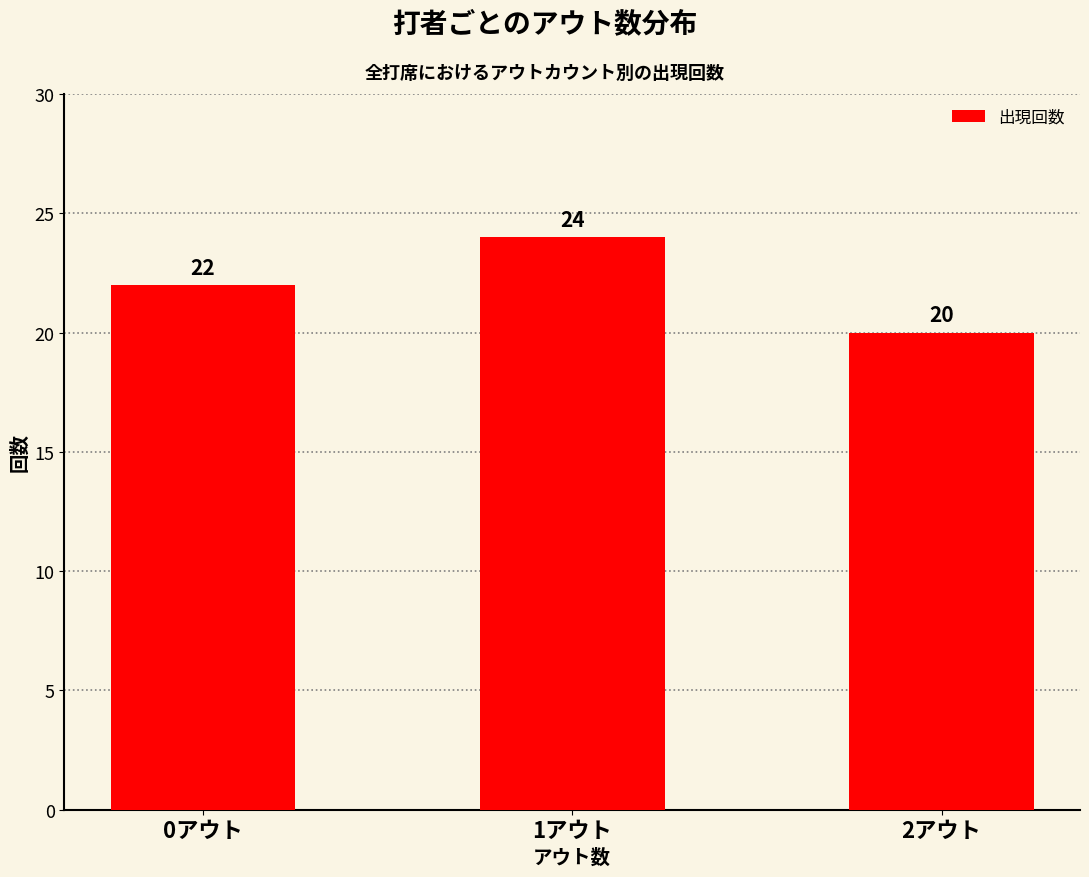

Read the value at 0アウト.

22